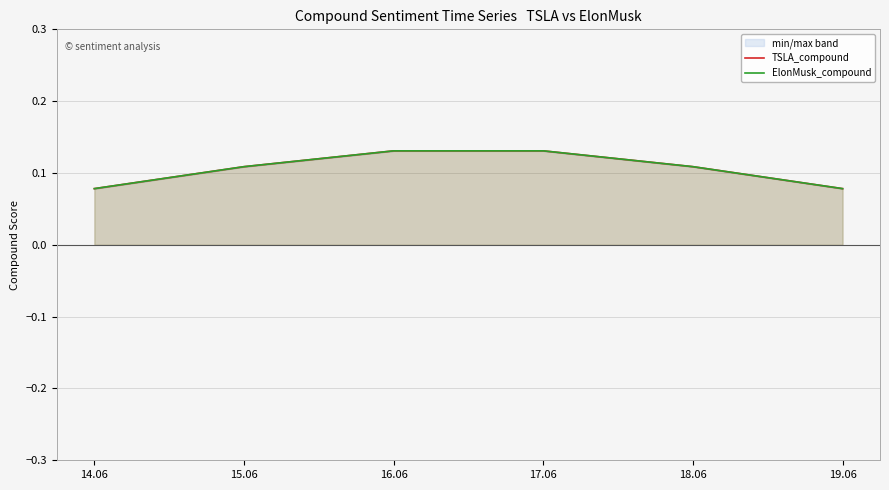

At which category is the sum across all series the highest?

16.06